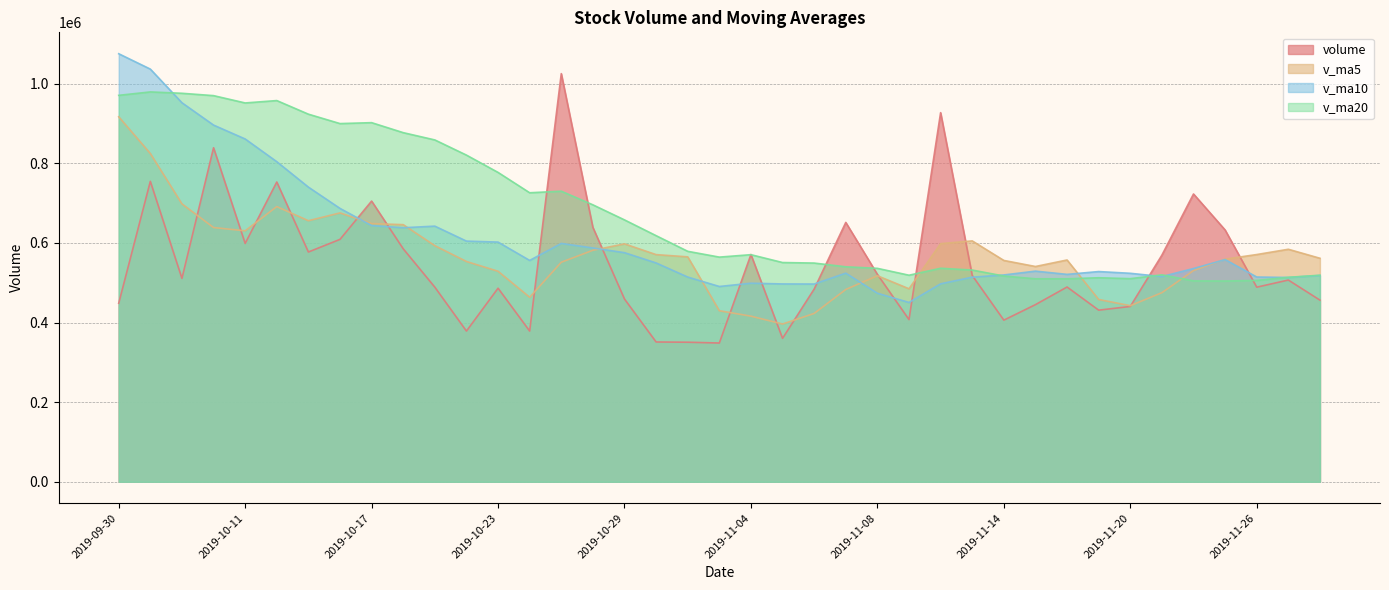

Does the chart have visible grid lines?

Yes